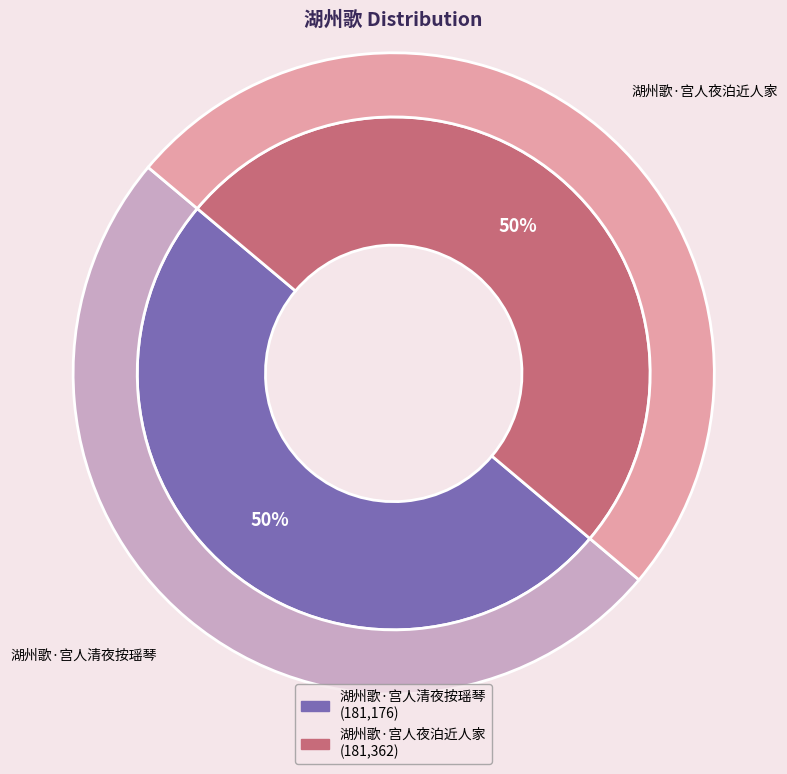

Between 湖州歌·宫人清夜按瑶琴 and 湖州歌·宫人夜泊近人家, which is larger?

湖州歌·宫人夜泊近人家